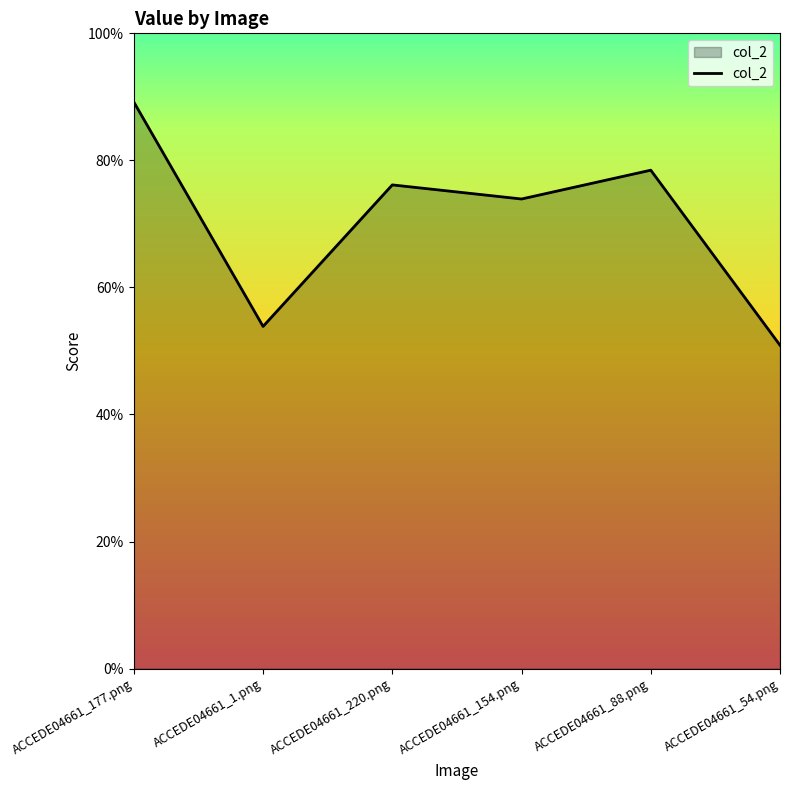

How many points are lower than both their immediate neighbors (excluding endpoints)?

2